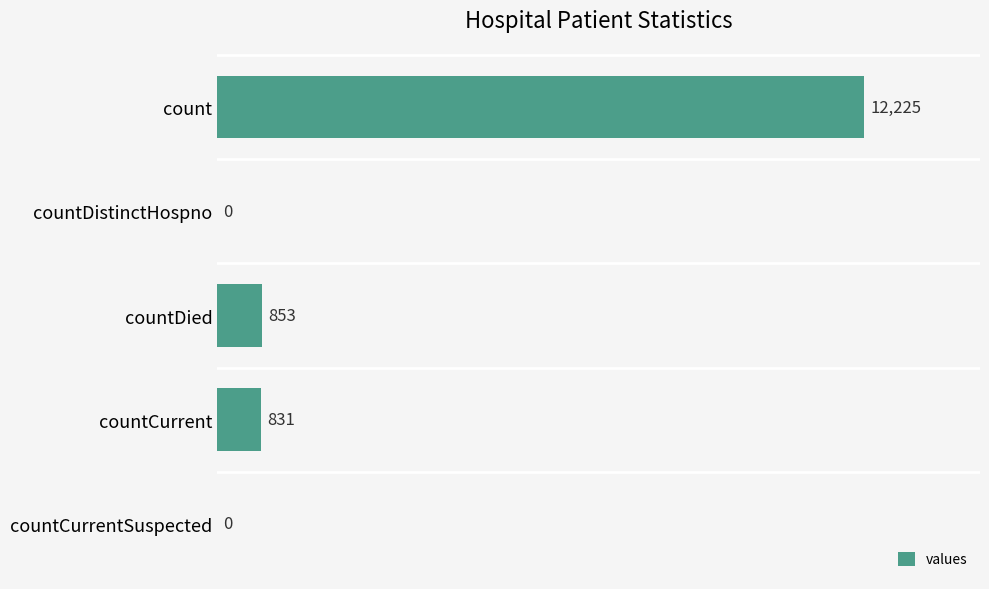

True or false: the data shows -5060 at countDistinctHospno.

False